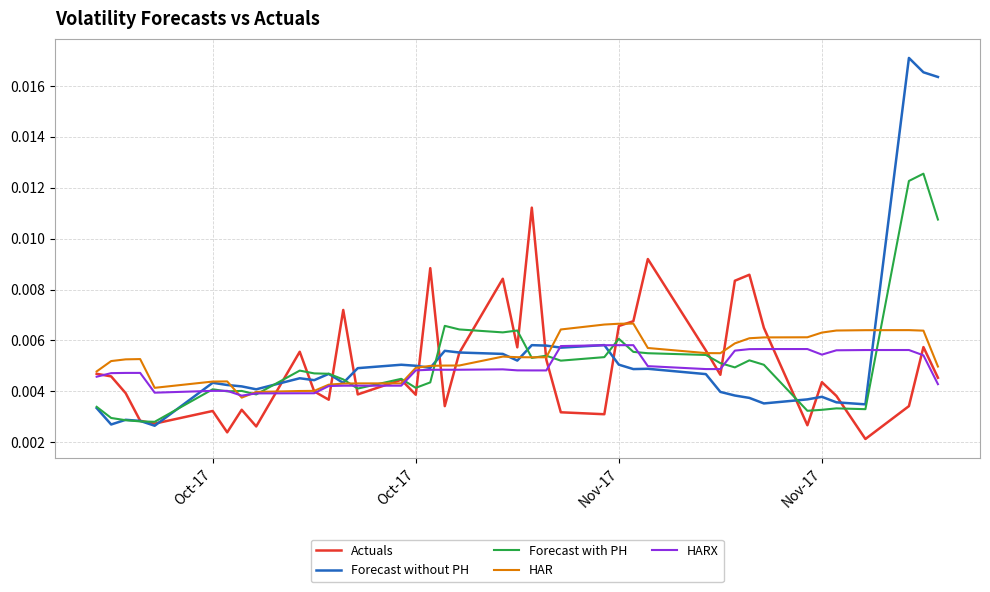

What is the sum of all HARX values?

0.2